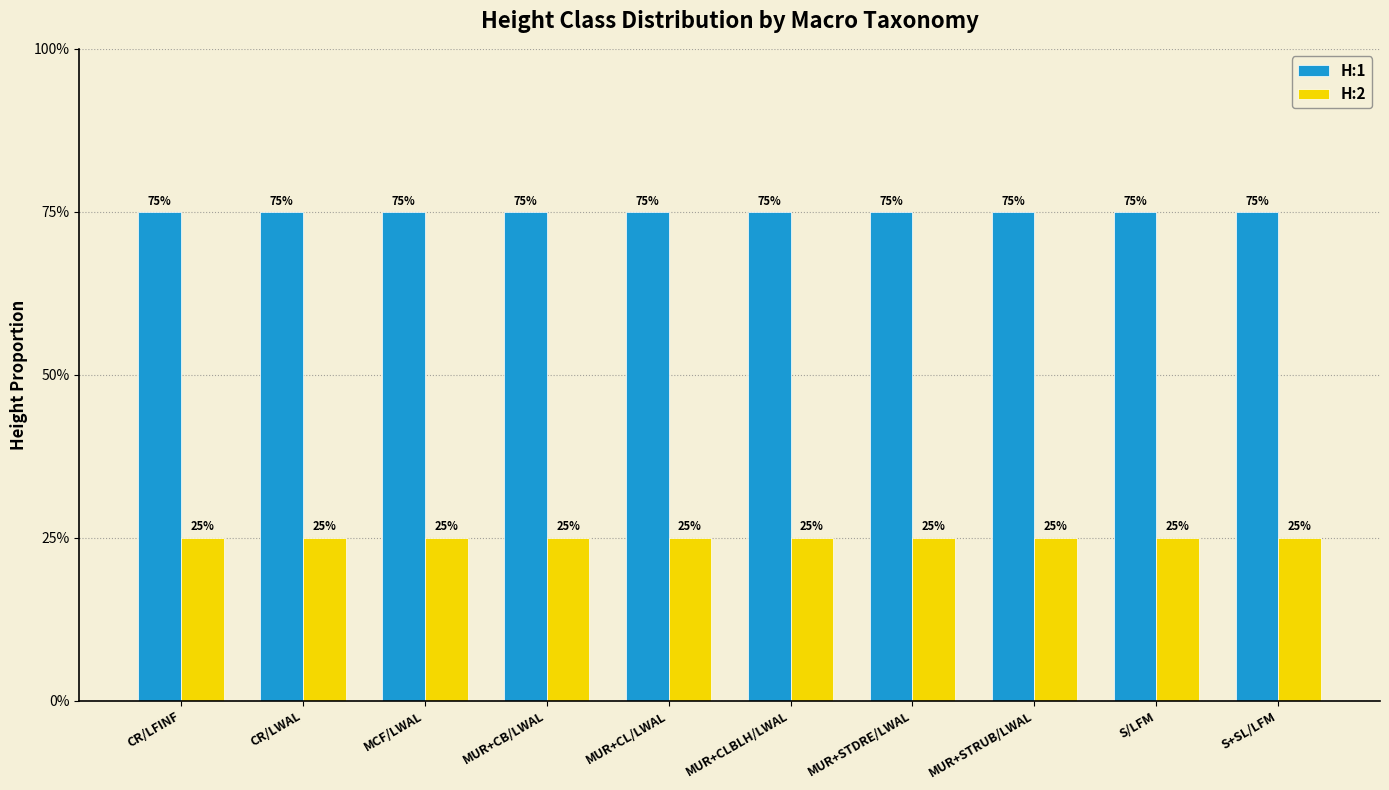

What is the label of the 9th bar from the left?

S/LFM